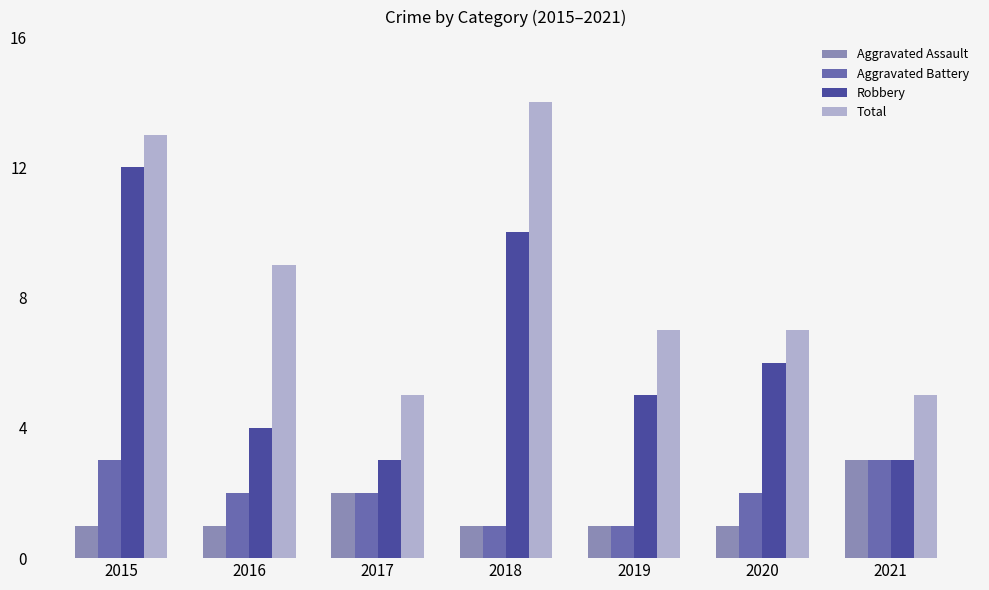

Reading left to right, transcribe all the data shown in this chart.

Aggravated Assault: 2015=1	2016=1	2017=2	2018=1	2019=1	2020=1	2021=3
Aggravated Battery: 2015=3	2016=2	2017=2	2018=1	2019=1	2020=2	2021=3
Robbery: 2015=12	2016=4	2017=3	2018=10	2019=5	2020=6	2021=3
Total: 2015=13	2016=9	2017=5	2018=14	2019=7	2020=7	2021=5